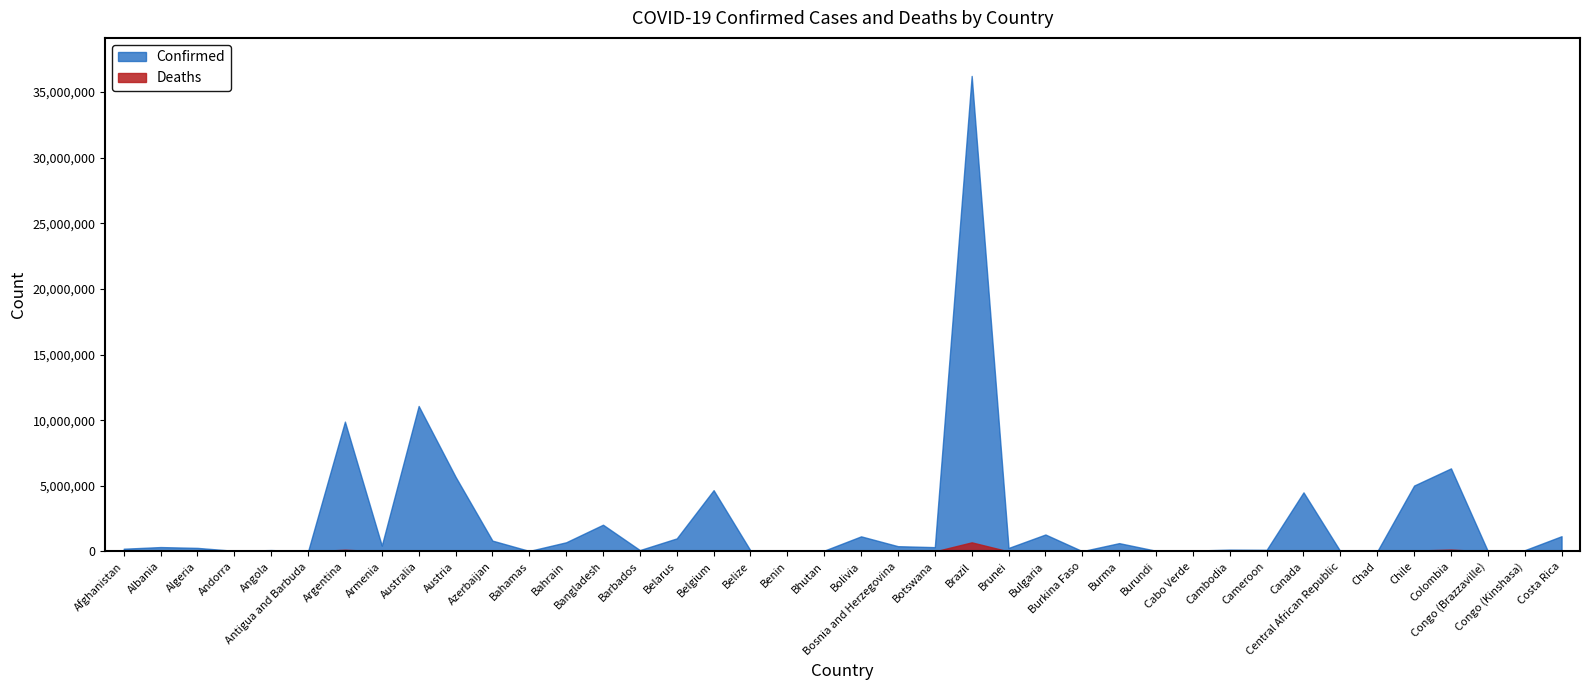

Reading right to left, extract all data points from this chart.

Confirmed: 1161687	95071	25375	6328989	5020409	7650	15351	4501242	123993	138551	63197	51722	633639	22006	1291475	266819	36226287	327511	400960	1150207	62524	27982	69946	4668248	994037	104944	2037067	698599	37491	826075	5691663	11082803	445976	9891139	9106	105095	47686	271202	333776	207493
Deaths: 9072	1462	386	141881	63076	194	113	49168	1965	3056	412	38	19490	395	38097	225	693199	2794	16226	22284	21	163	688	33228	7118	568	29439	1539	833	10008	21407	16940	8716	130124	146	1930	165	6881	3595	7846